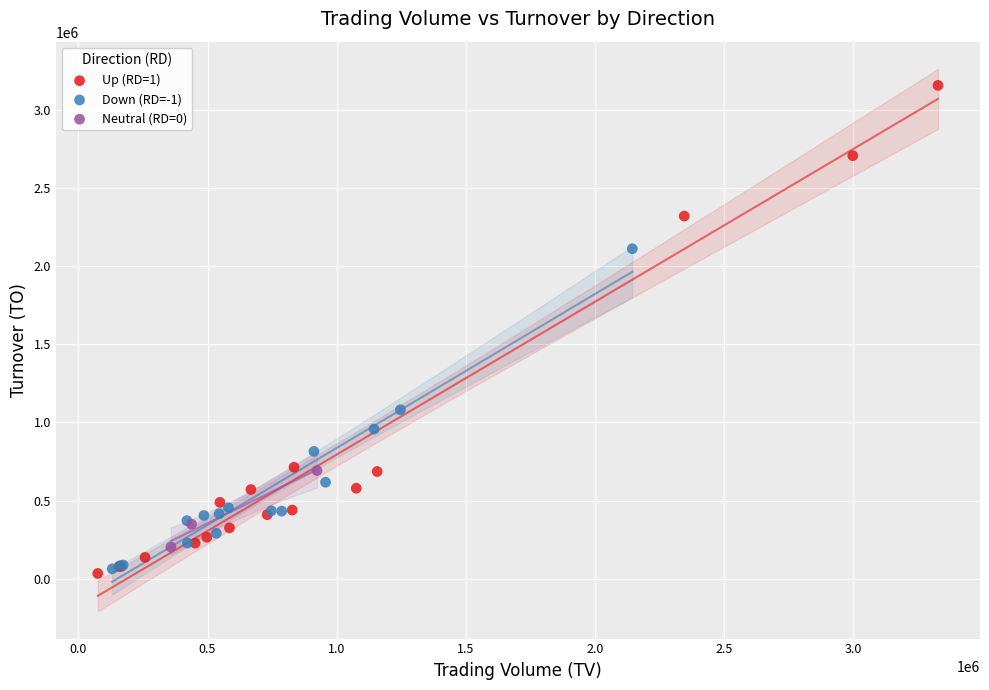

Which series contains the highest Y value?

Up (RD=1)